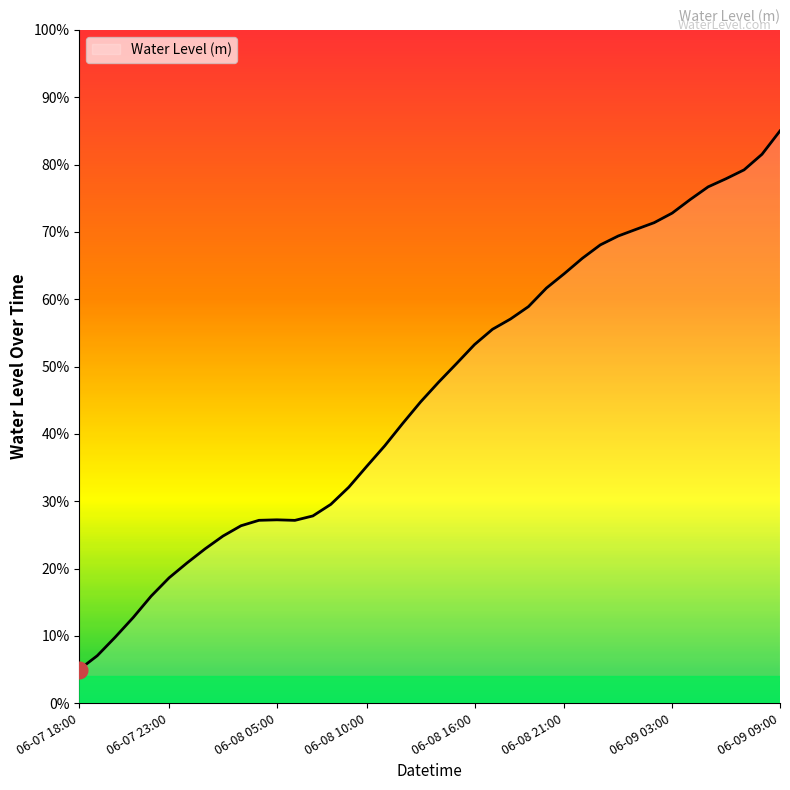

At which category does the data reach its first local peak?

06-08 05:00